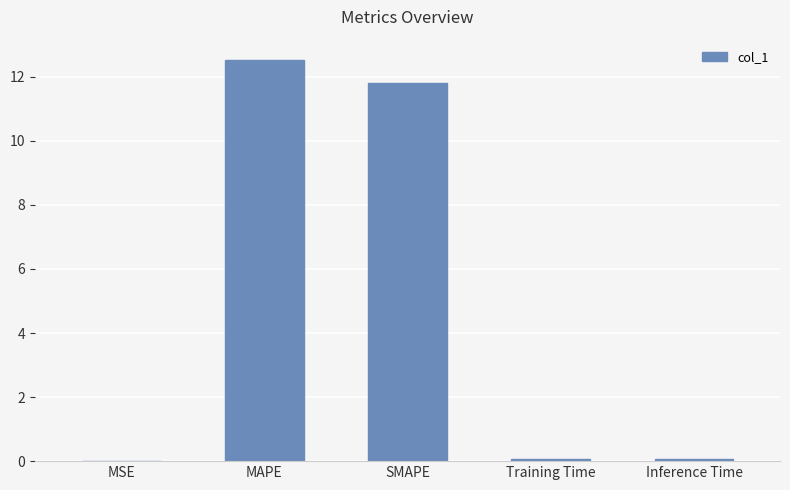

What is the sum of all values?

24.4